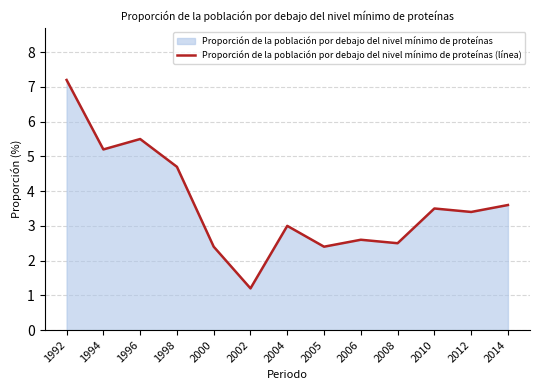

Where is the first local minimum?

1994